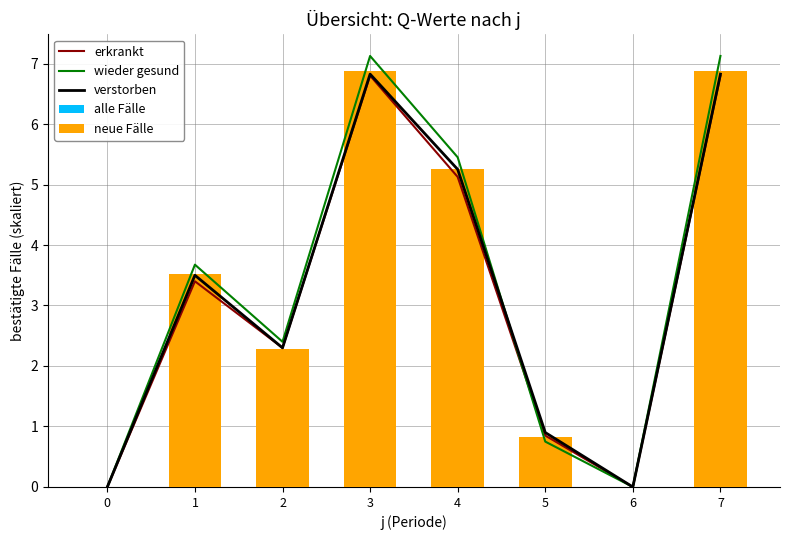

Rank the series by their maximum value, from highest to lowest.

wieder gesund, alle Fälle, neue Fälle, verstorben, erkrankt